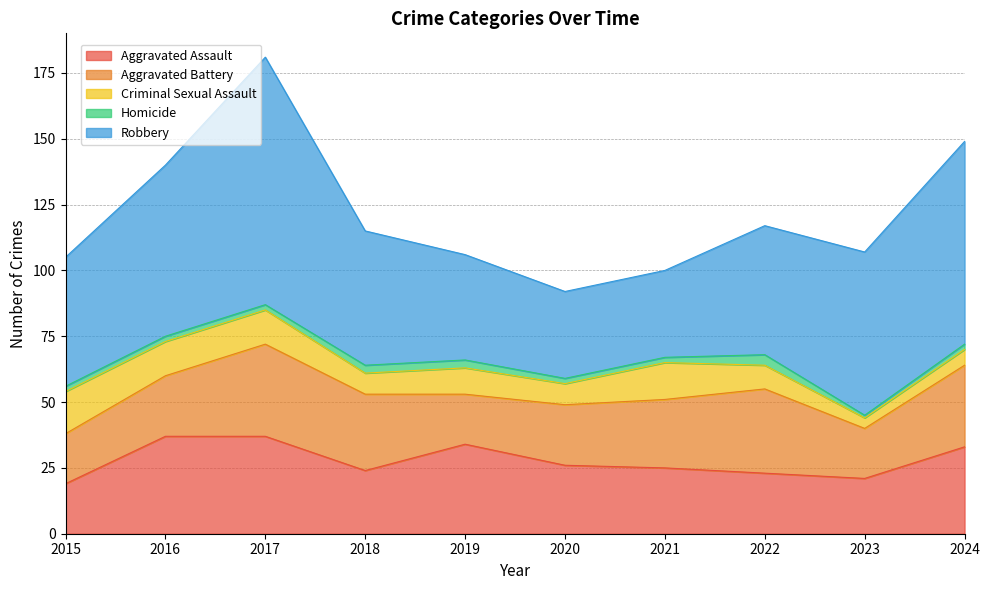

True or false: Robbery has a value of 62 at 2023.

True